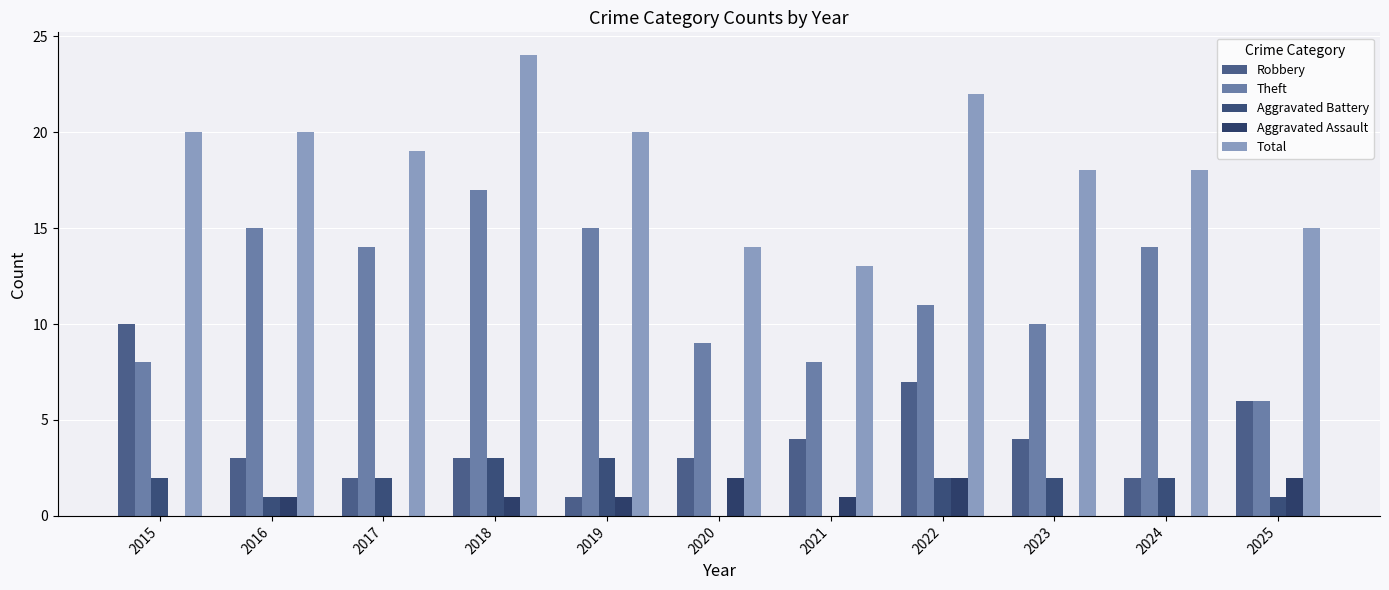

Reading right to left, what are all the values shown in this chart?

Robbery: 6	2	4	7	4	3	1	3	2	3	10
Theft: 6	14	10	11	8	9	15	17	14	15	8
Aggravated Battery: 1	2	2	2	0	0	3	3	2	1	2
Aggravated Assault: 2	0	0	2	1	2	1	1	0	1	0
Total: 15	18	18	22	13	14	20	24	19	20	20